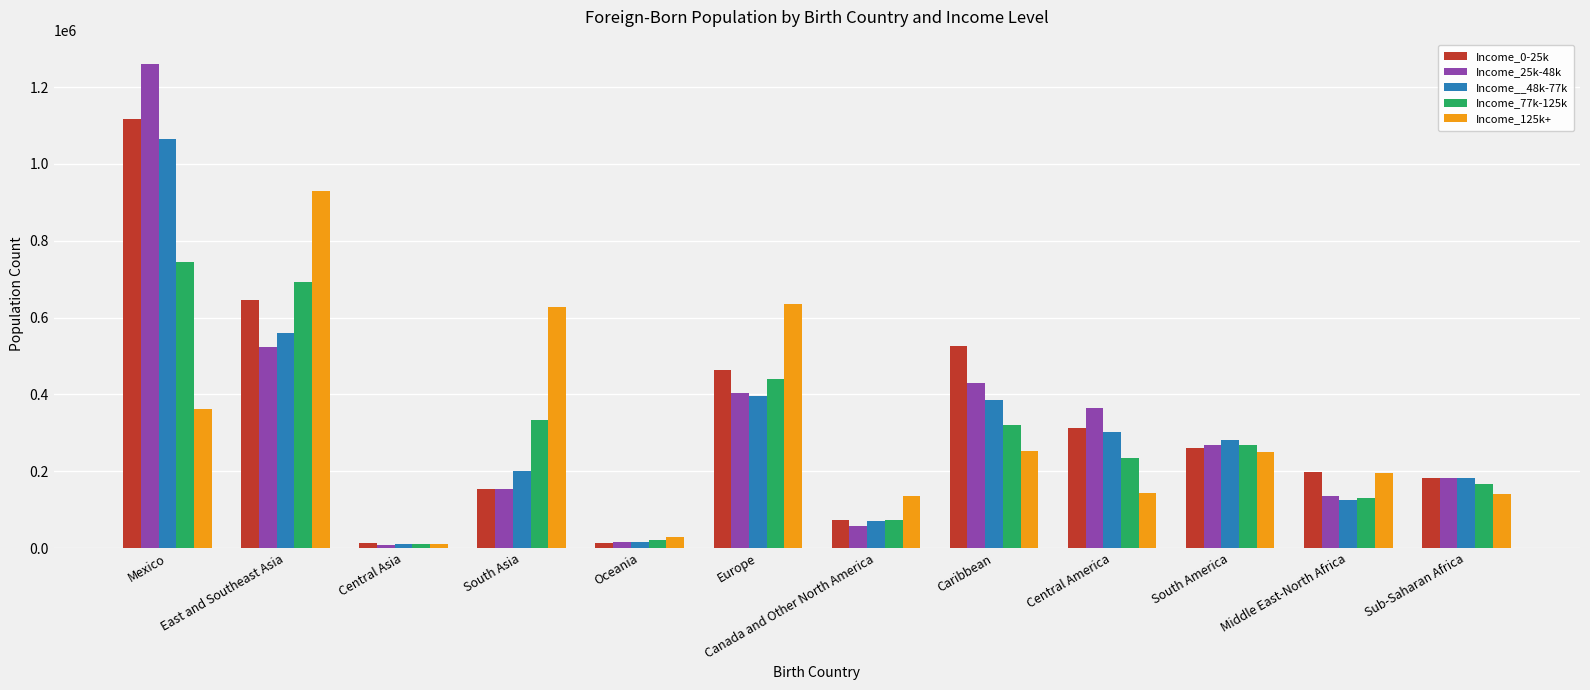

How many bars are there in each group?

5